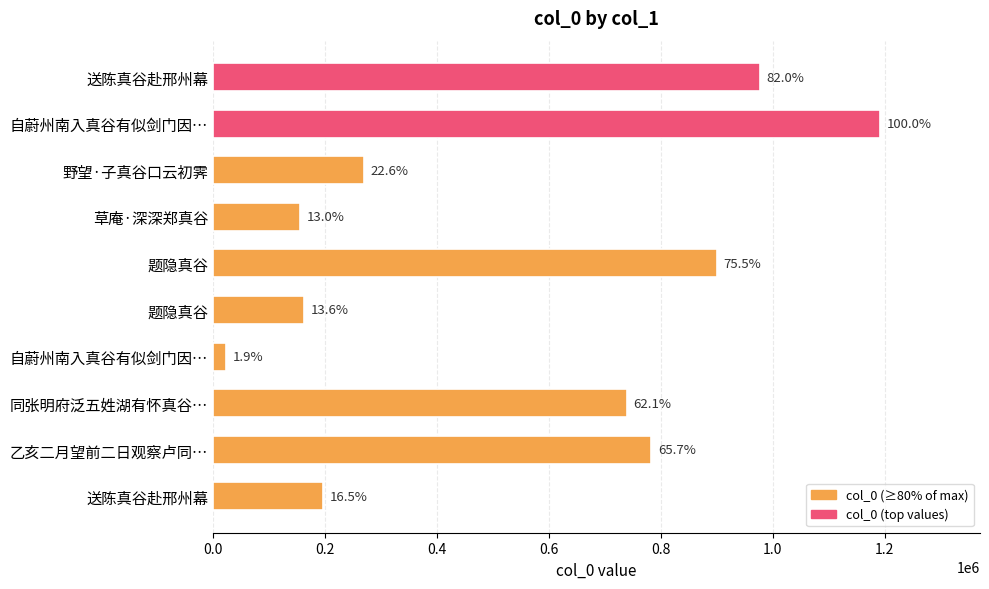

Does the chart contain any negative values?

No